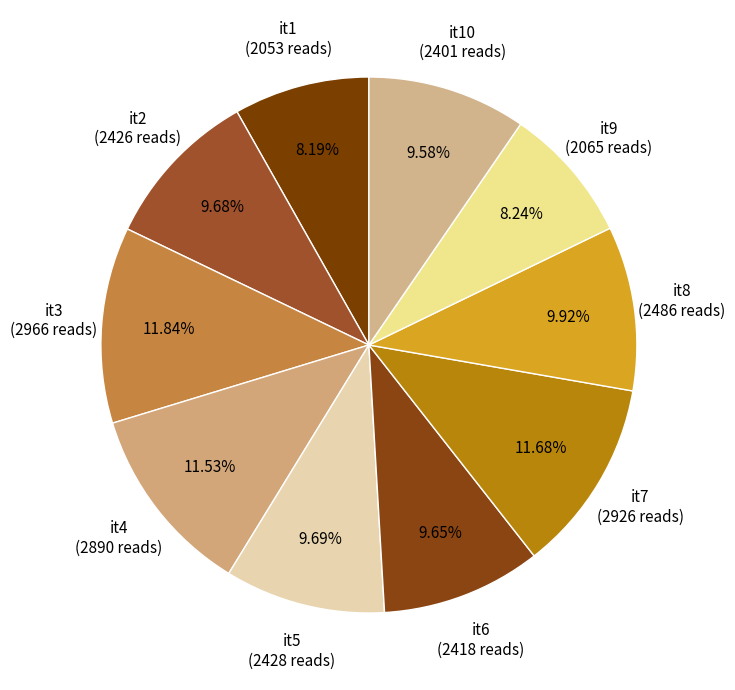

To the nearest percent, what is the difference between the largest and smallest slice percentages?

4%